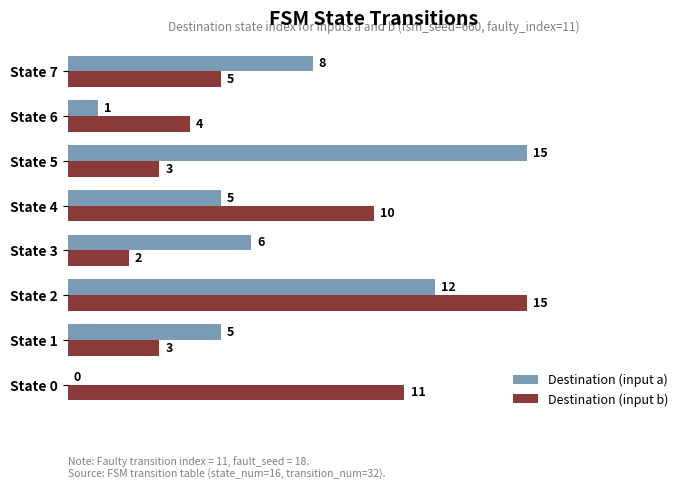

True or false: Destination (input b) has a value of 7 at State 7.

False